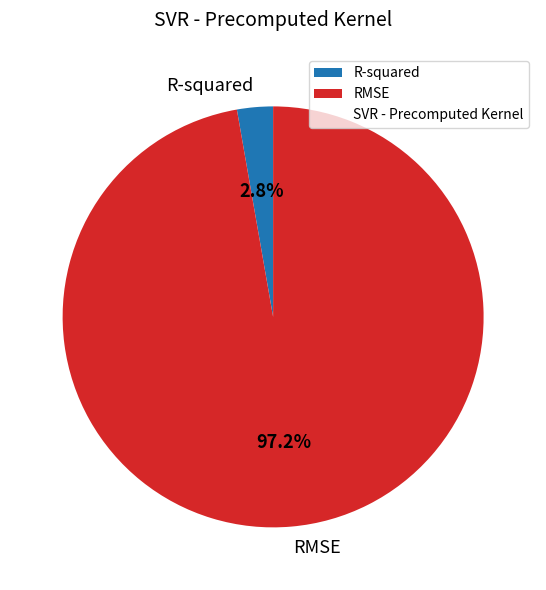

How much of the chart is everything except R-squared?

97.2%